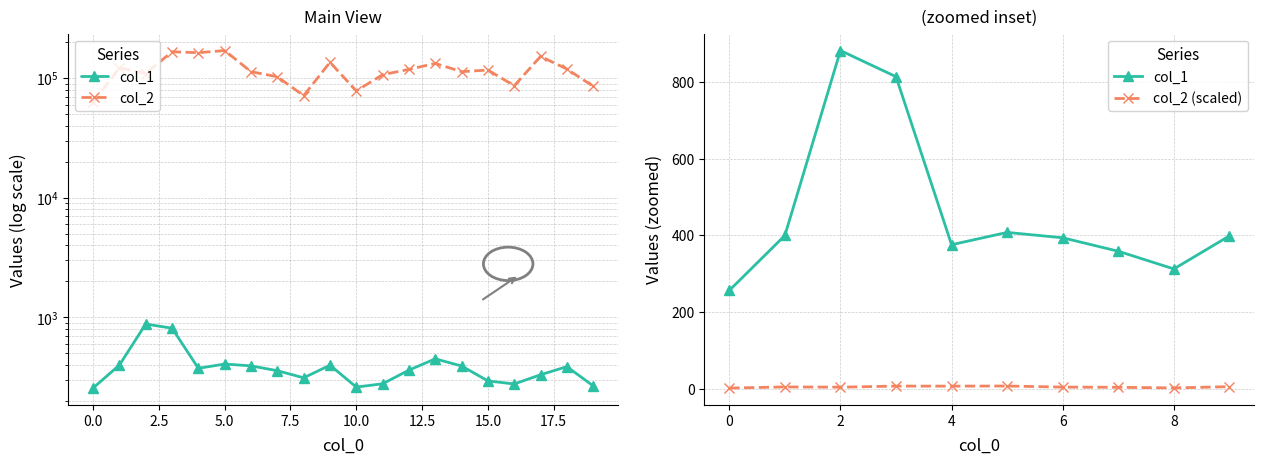

At which category is the sum across all series the highest?

5